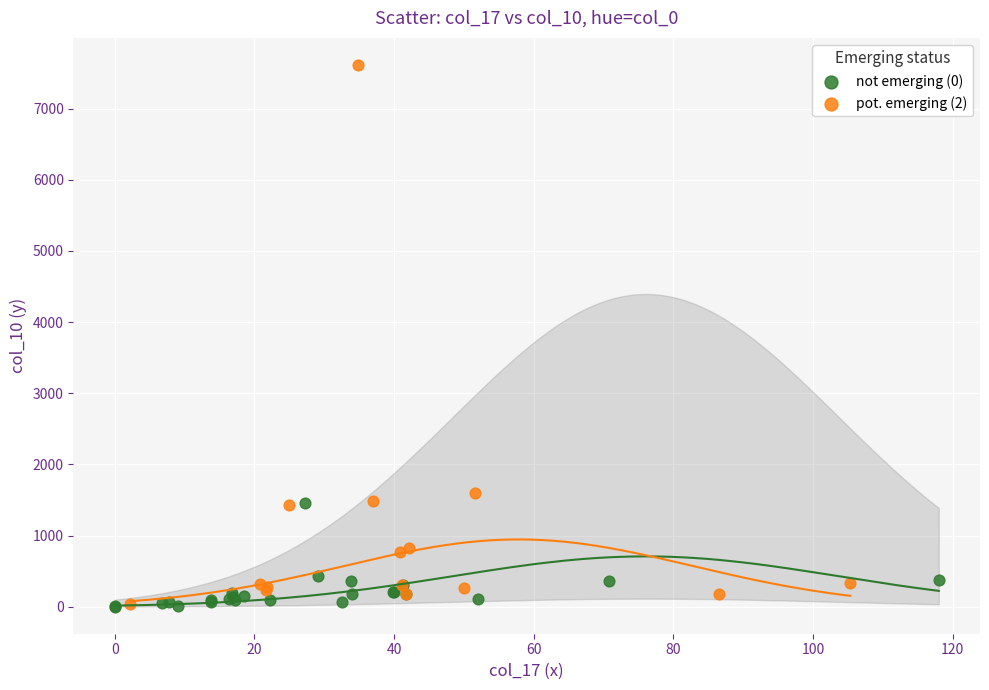

Which series has the largest Y range (max minus min)?

pot. emerging (2)